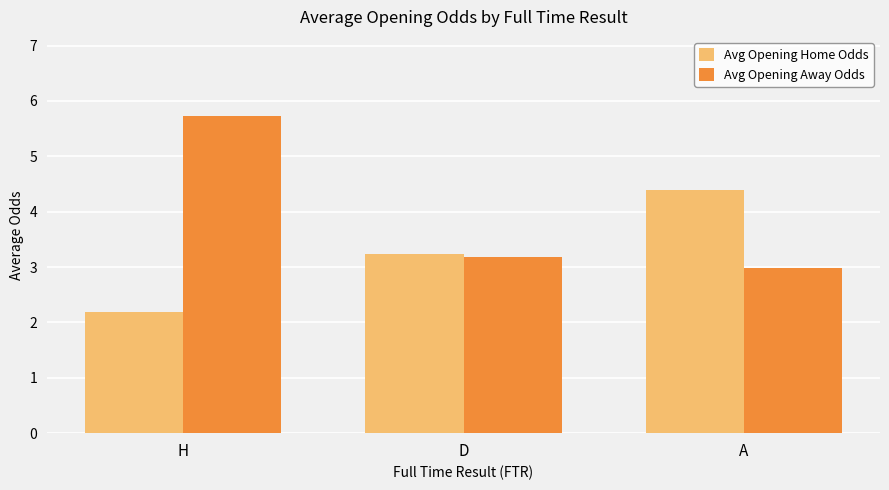

What position from the right is A?

1